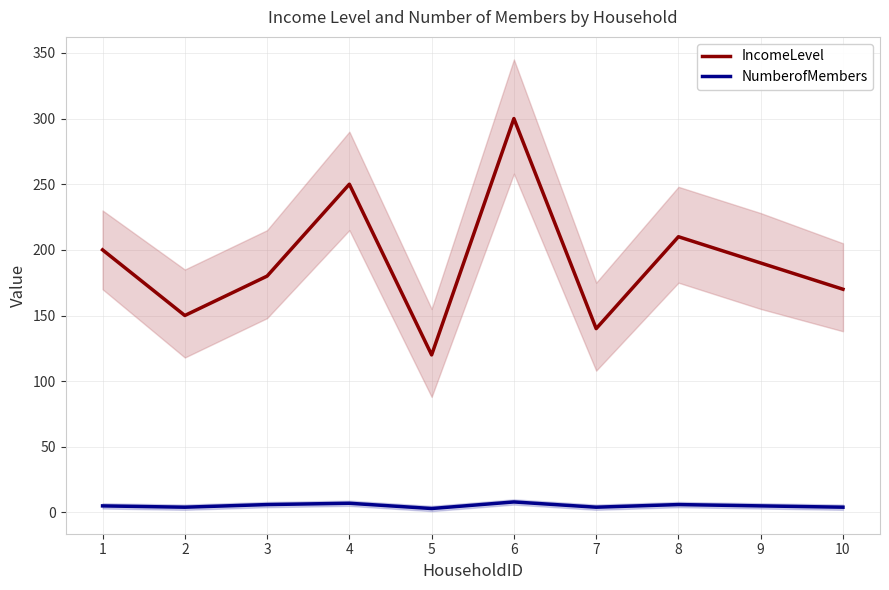

List the labels in order of IncomeLevel value, smallest first.

5, 7, 2, 10, 3, 9, 1, 8, 4, 6